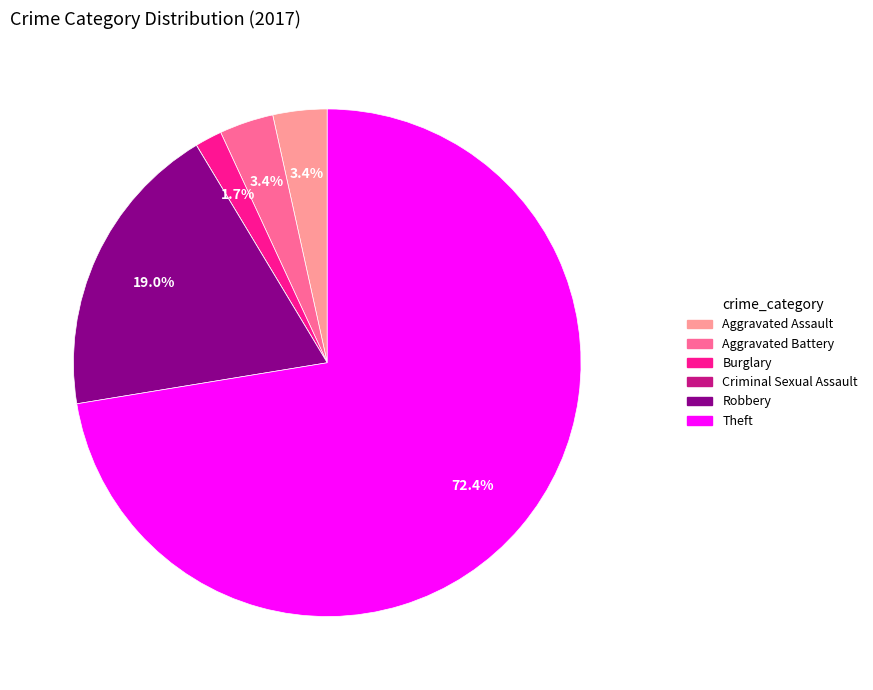

To the nearest percent, what is the average slice percentage?

17%